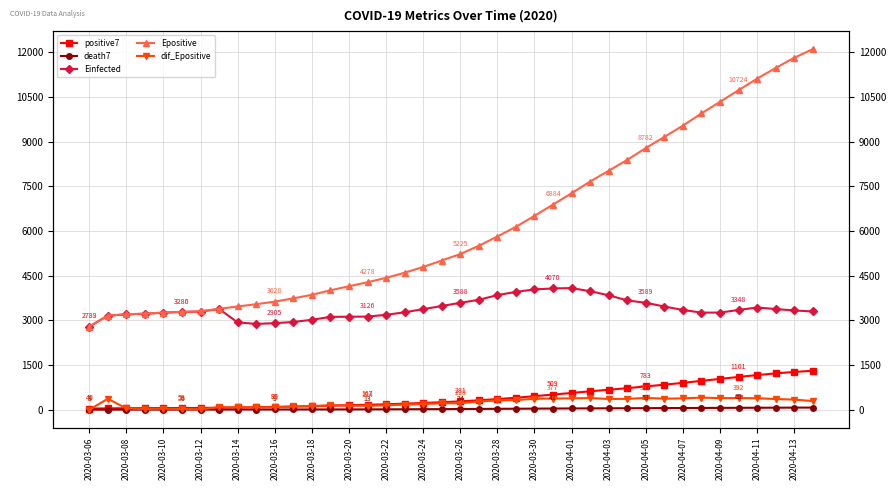

What is the spread (max minus min) of values at 29?

8334.3